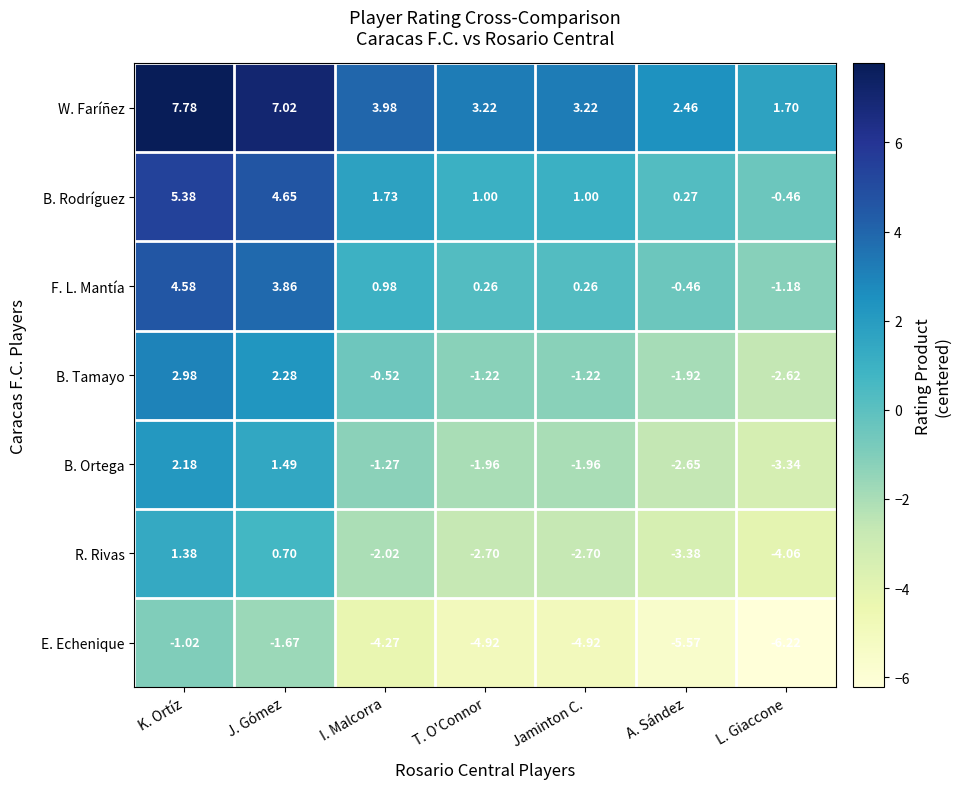

At which category does the chart reach its minimum across all series?

L. Giaccone